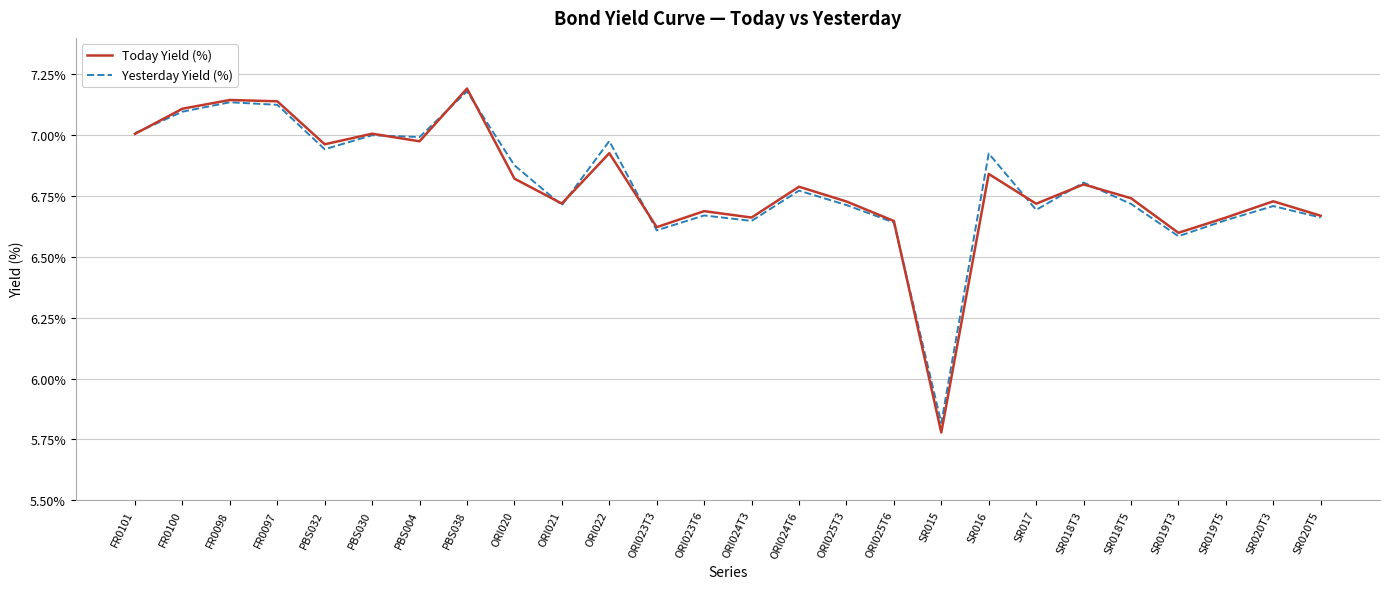

What position from the right is ORI023T3?

15